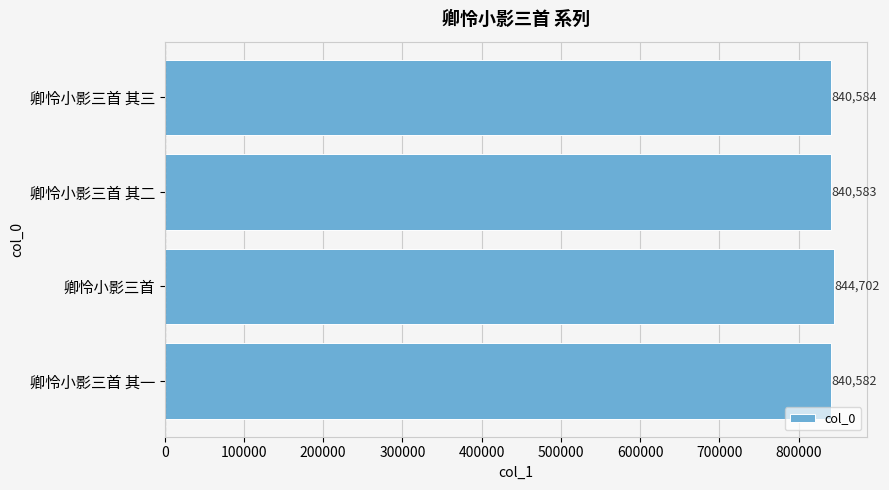

Reading bottom to top, what are all the values shown in this chart?

840582	844702	840583	840584